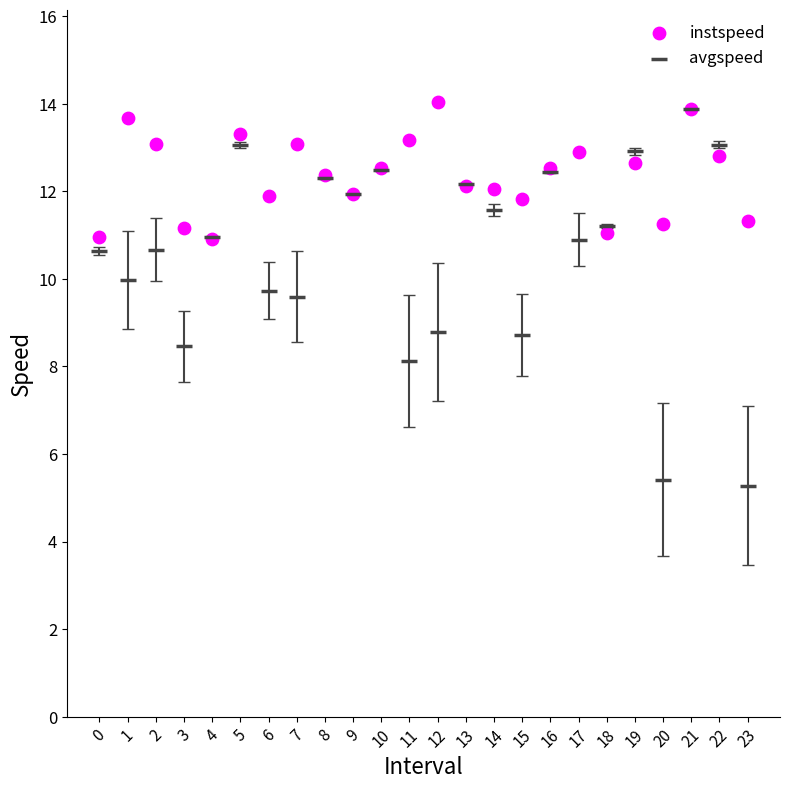

What are all the series names shown in the legend?

instspeed, avgspeed